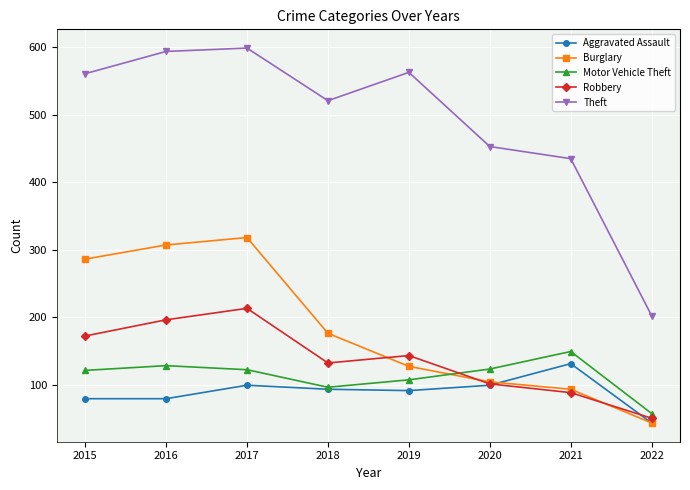

In Motor Vehicle Theft, how many points are lower than both neighbors (excluding endpoints)?

1